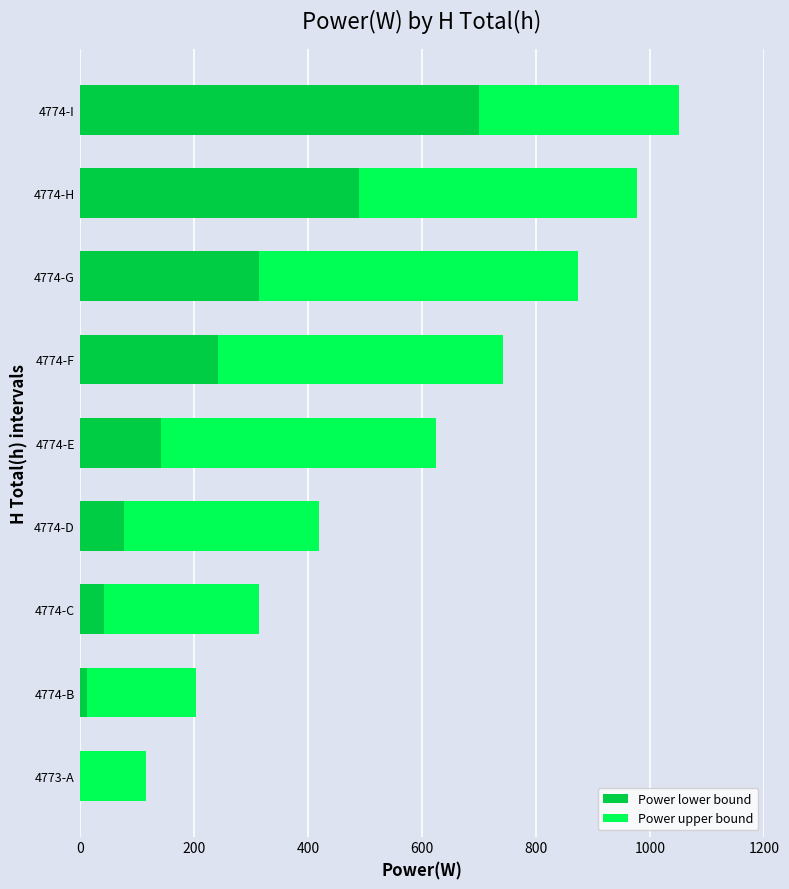

What is the approximate value of Power lower bound at 4774-E?

143